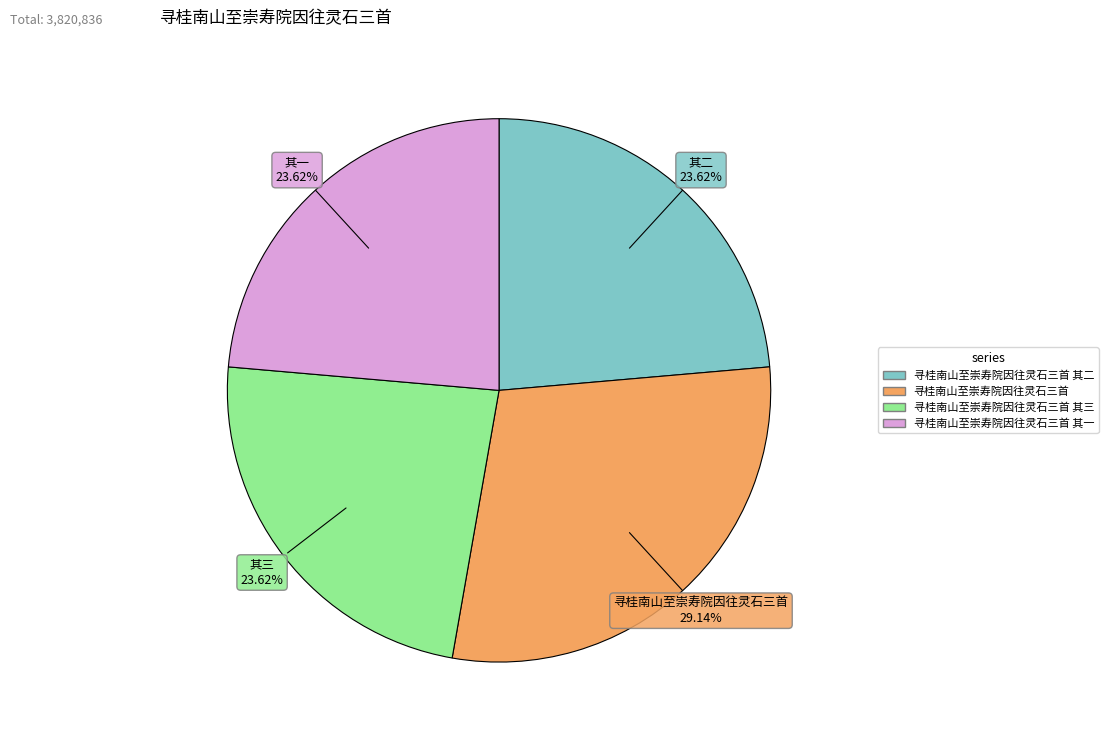

Is there a majority slice in this chart?

No